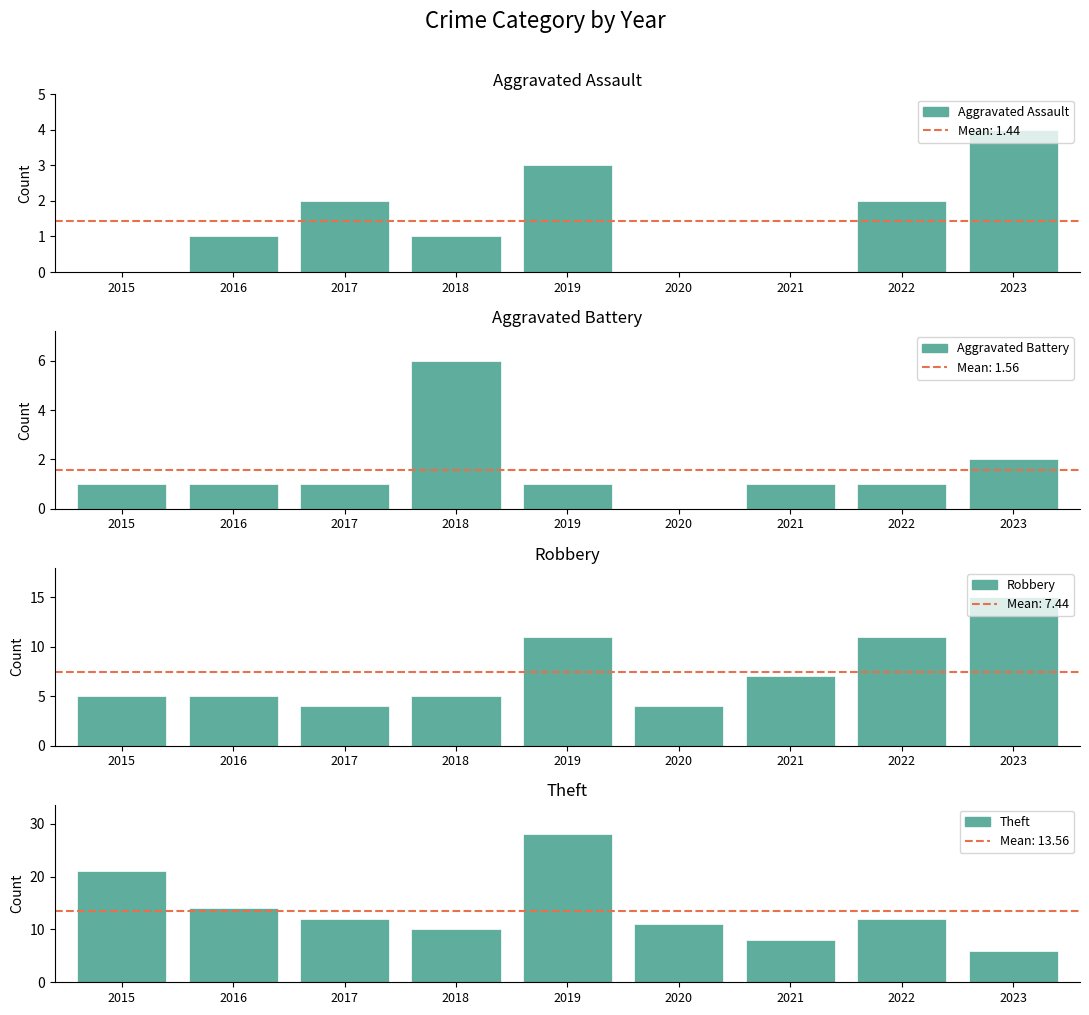

What is the average value of the Theft series?

14